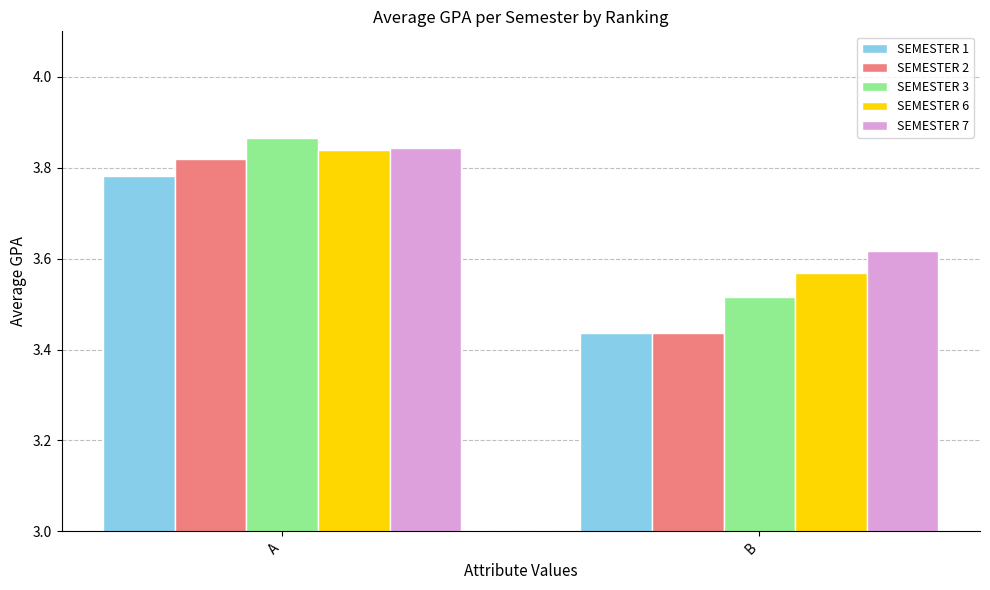

Between A and B, which series saw the biggest shift?

SEMESTER 2